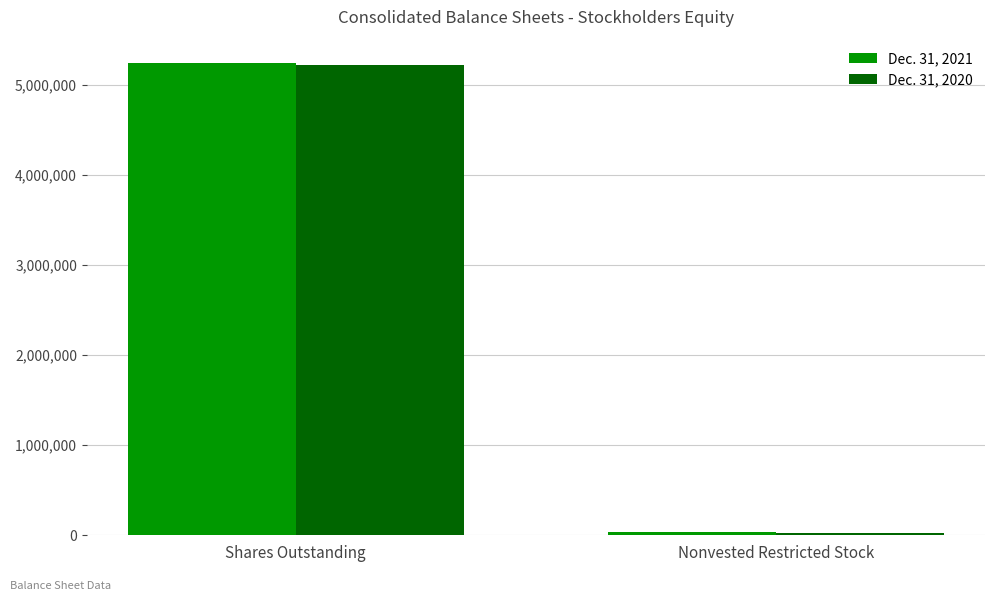

Reading left to right, extract all data points from this chart.

Dec. 31, 2021: Shares Outstanding=5239707	Nonvested Restricted Stock=38435
Dec. 31, 2020: Shares Outstanding=5224019	Nonvested Restricted Stock=29576